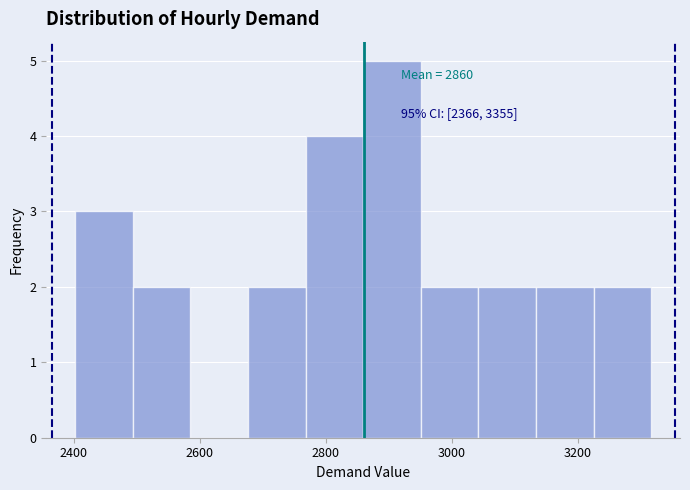

Over which range of the x-axis is the bar tallest?

2860 to 2960